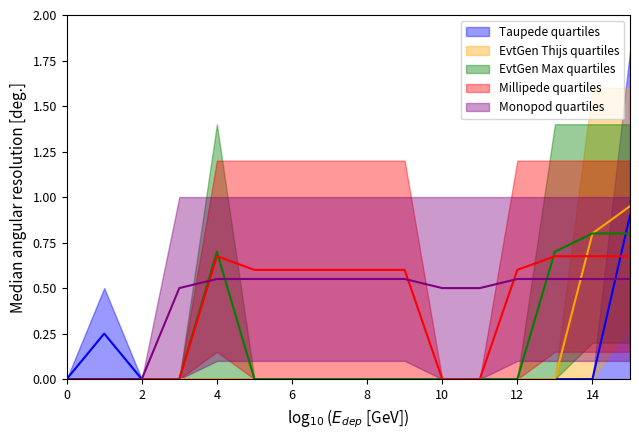

What is the spread (max minus min) of values at 12?

0.6